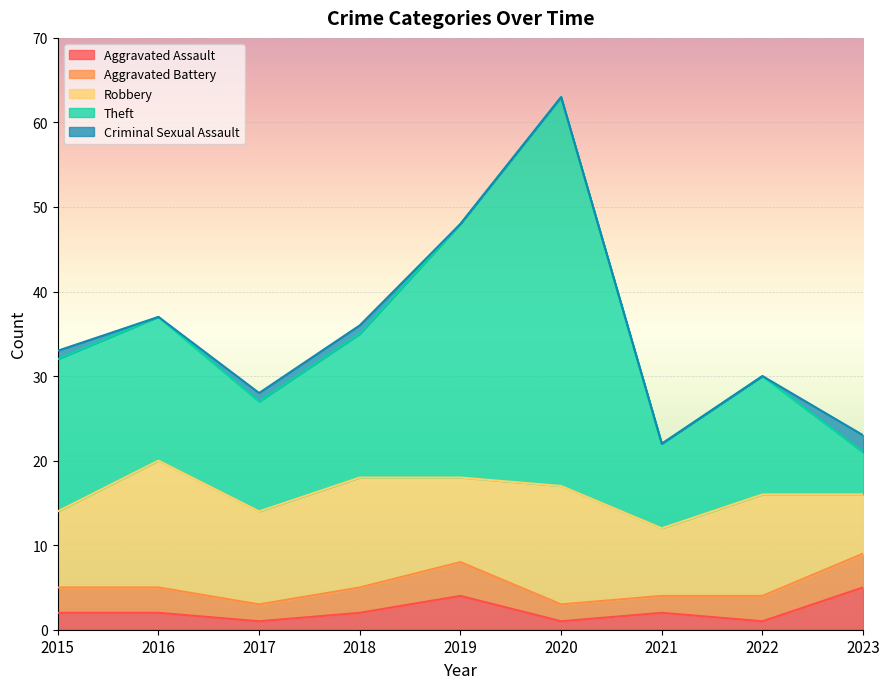

Does the chart display data point markers on the line(s)?

No